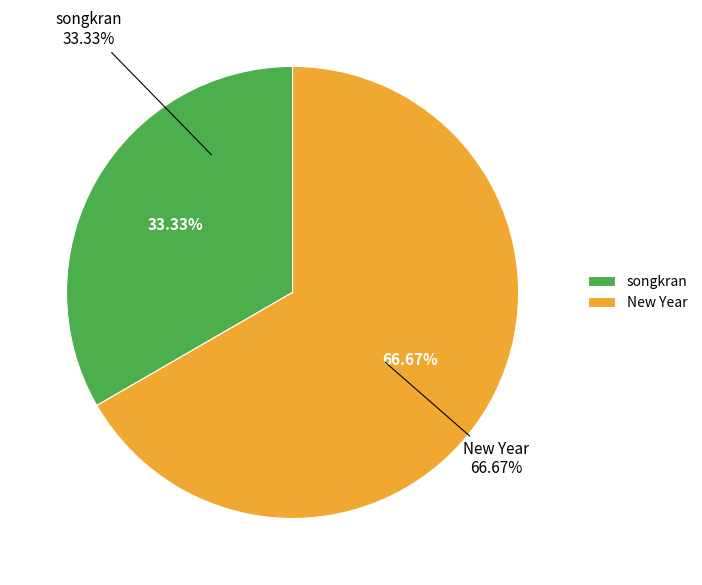

Is there any slice that represents more than half of the pie?

Yes